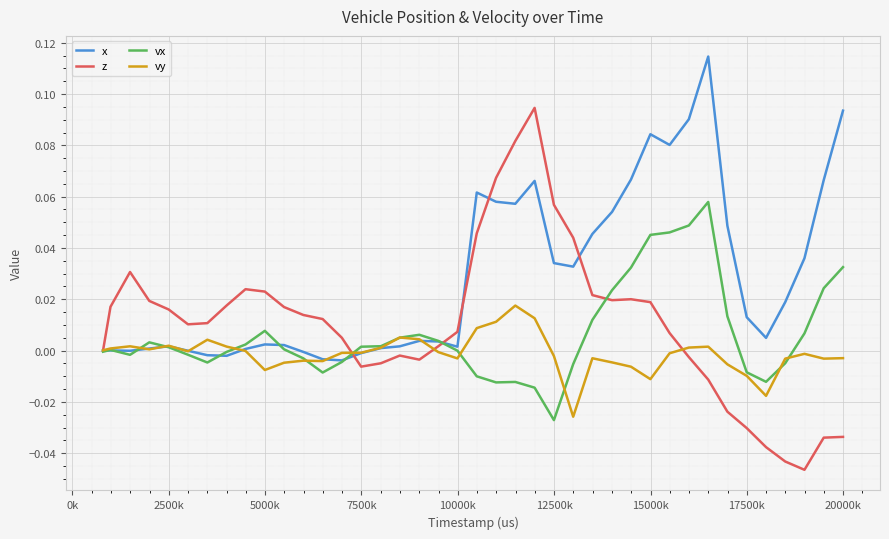

List the series in order of their overall mean, highest first.

x, z, vx, vy